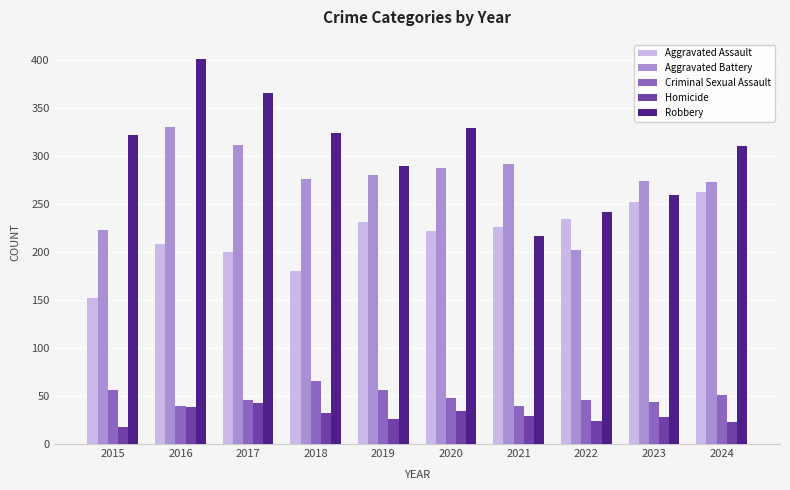

What are all the series names shown in the legend?

Aggravated Assault, Aggravated Battery, Criminal Sexual Assault, Homicide, Robbery